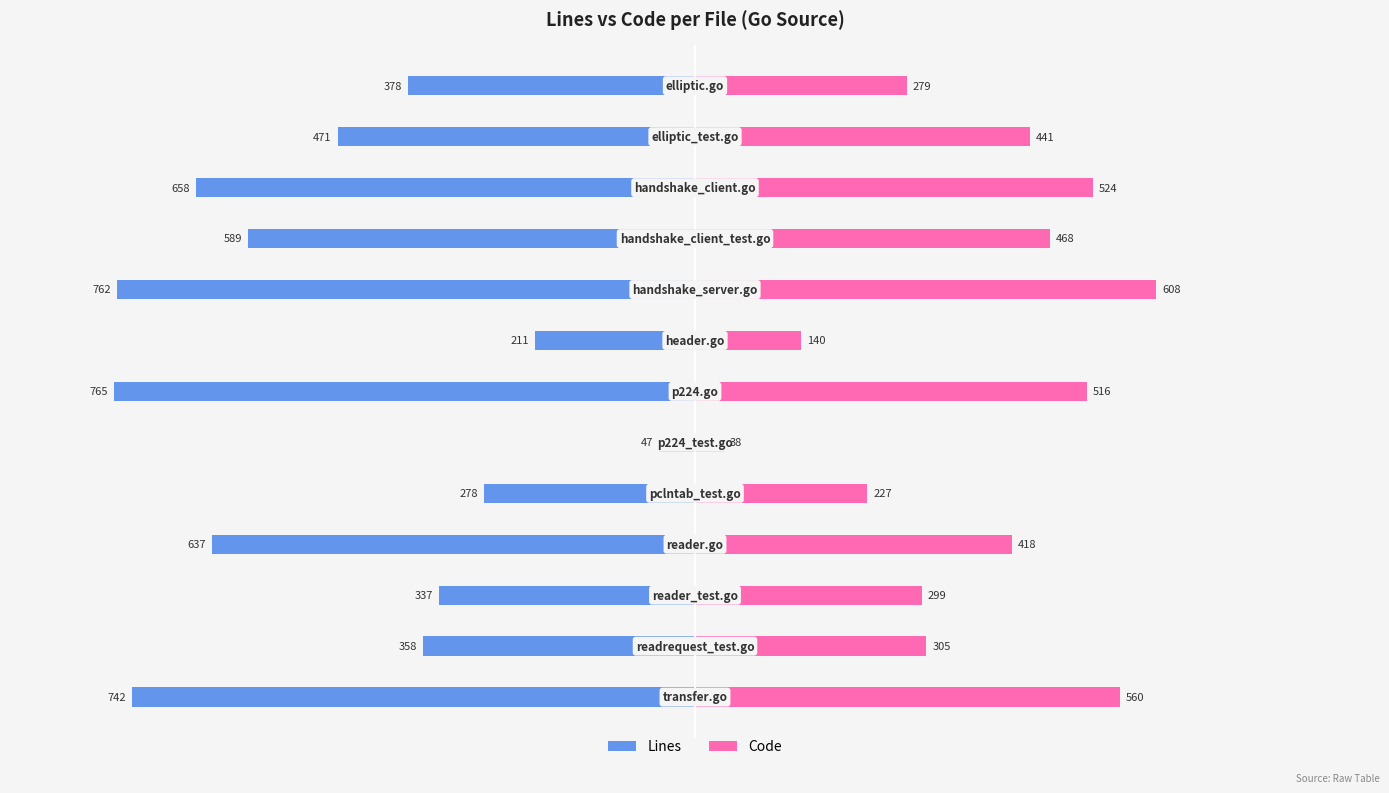

Are the bars horizontal?

Yes